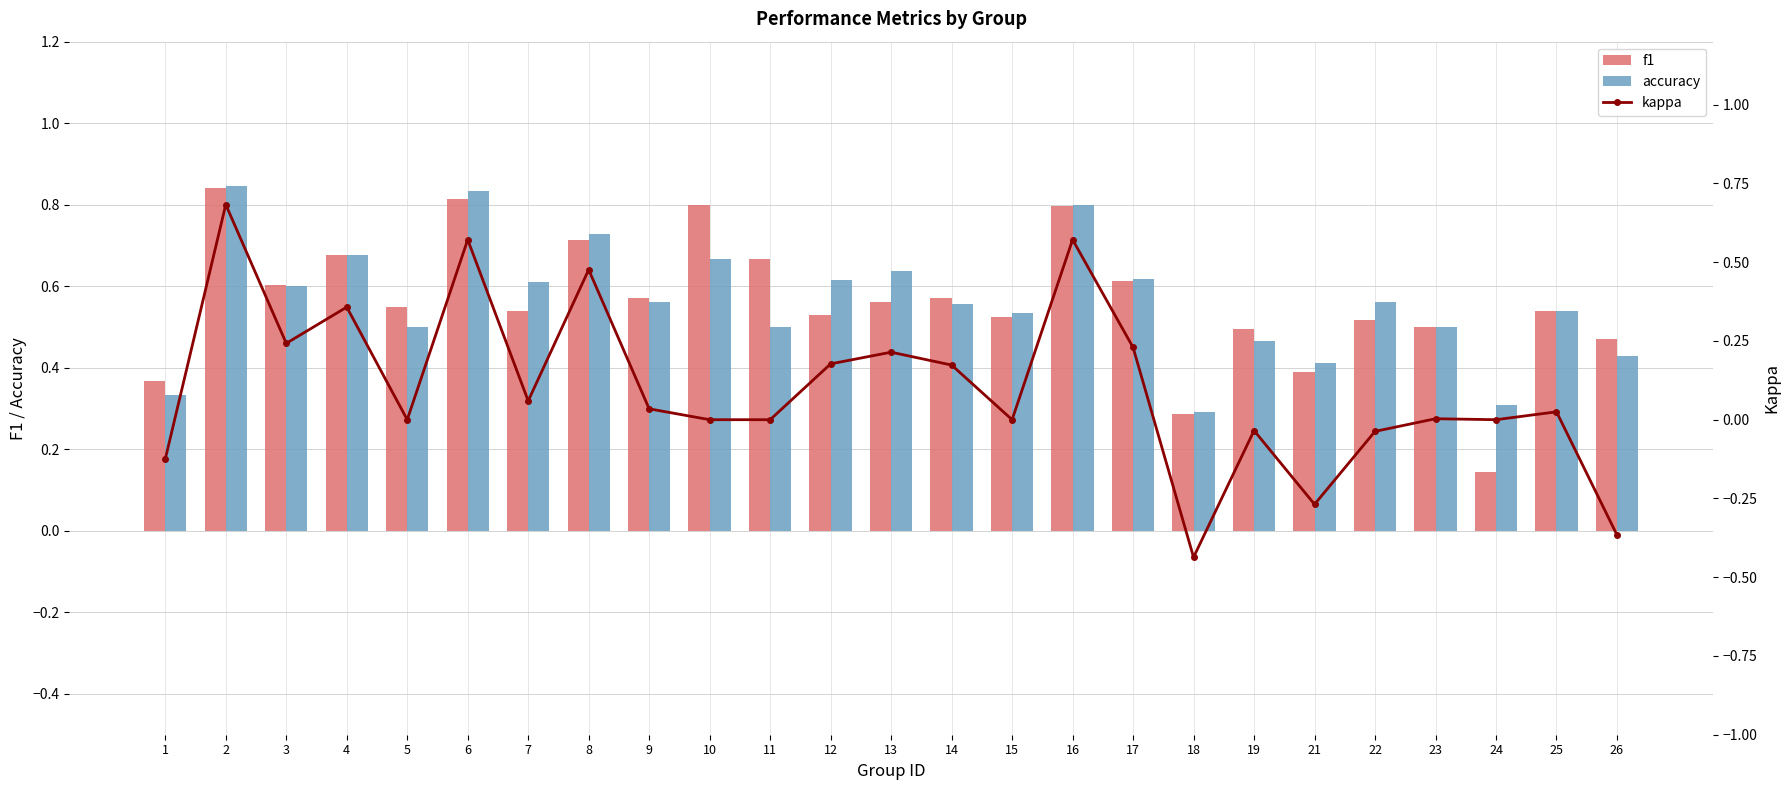

Reading left to right, what are all the values shown in this chart?

f1: 1=0.4	2=0.8	3=0.6	4=0.7	5=0.5	6=0.8	7=0.5	8=0.7	9=0.6	10=0.8	11=0.7	12=0.5	13=0.6	14=0.6	15=0.5	16=0.8	17=0.6	18=0.3	19=0.5	21=0.4	22=0.5	23=0.5	24=0.1	25=0.5	26=0.5
accuracy: 1=0.3	2=0.8	3=0.6	4=0.7	5=0.5	6=0.8	7=0.6	8=0.7	9=0.6	10=0.7	11=0.5	12=0.6	13=0.6	14=0.6	15=0.5	16=0.8	17=0.6	18=0.3	19=0.5	21=0.4	22=0.6	23=0.5	24=0.3	25=0.5	26=0.4
kappa: 1=-0.1	2=0.7	3=0.2	4=0.4	5=0.0	6=0.6	7=0.1	8=0.5	9=0.0	10=0.0	11=0.0	12=0.2	13=0.2	14=0.2	15=0.0	16=0.6	17=0.2	18=-0.4	19=-0.0	21=-0.3	22=-0.0	23=0.0	24=0.0	25=0.0	26=-0.4